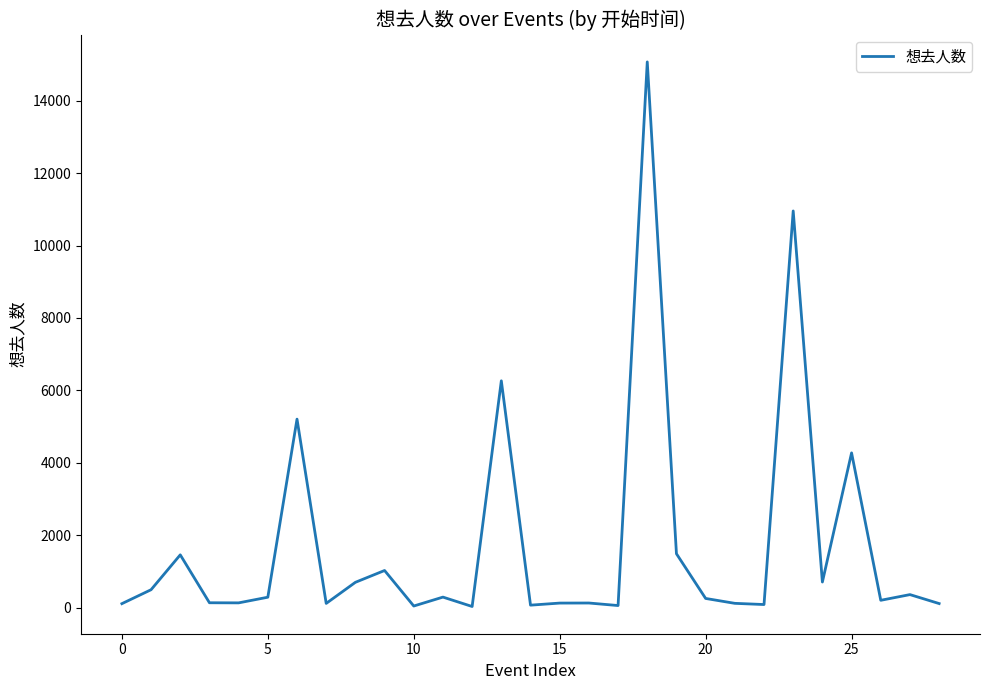

What is the smallest value displayed?

41